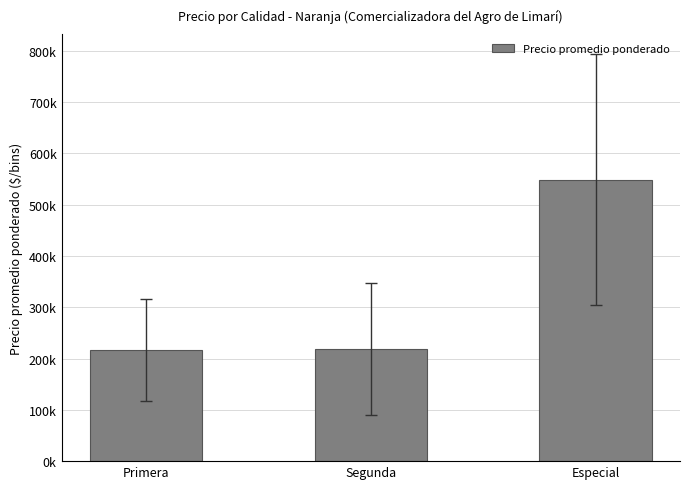

The value at Primera is 389343.6. True or false?

False